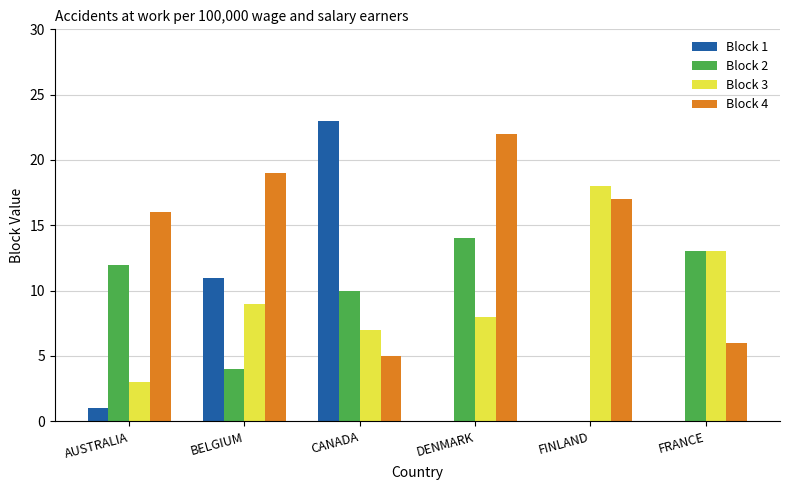

Where does the Block 4 series first go above 17?

BELGIUM